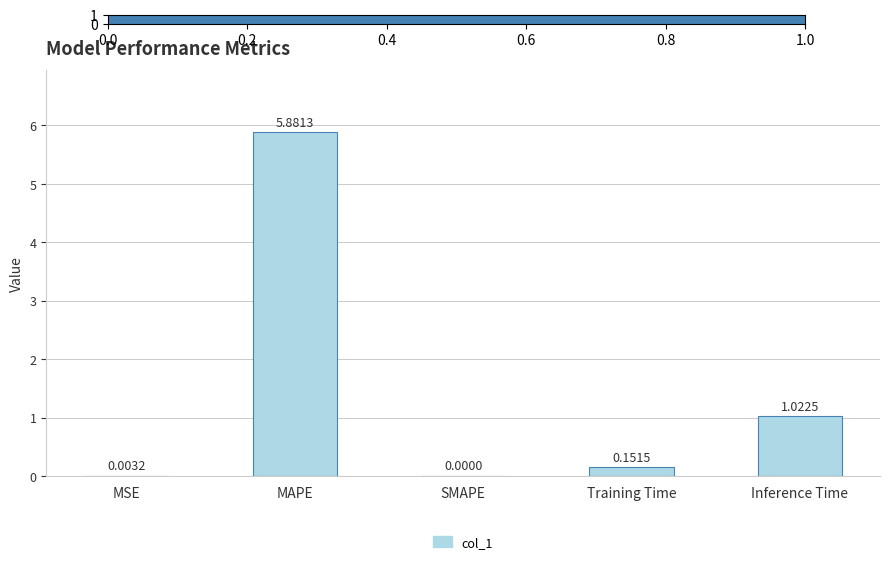

At which category does the chart reach its peak across all series?

MAPE